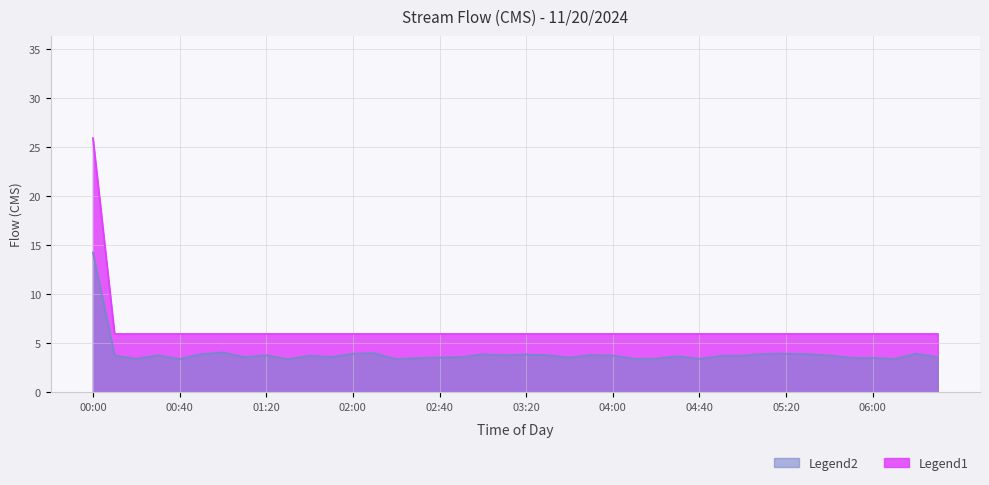

Rank the categories by value from lowest to highest.

00:10, 00:20, 00:30, 00:40, 00:50, 01:00, 01:10, 01:20, 01:30, 01:40, 01:50, 02:00, 02:10, 02:20, 02:30, 02:40, 02:50, 03:00, 03:10, 03:20, 03:30, 03:40, 03:50, 04:00, 04:10, 04:20, 04:30, 04:40, 04:50, 05:00, 05:10, 05:20, 05:30, 05:40, 05:50, 06:00, 06:10, 06:20, 06:30, 00:00